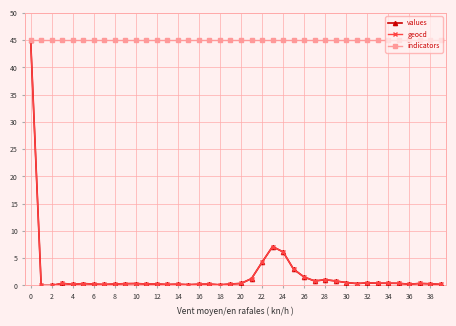

Which series has the largest total across all categories?

indicators